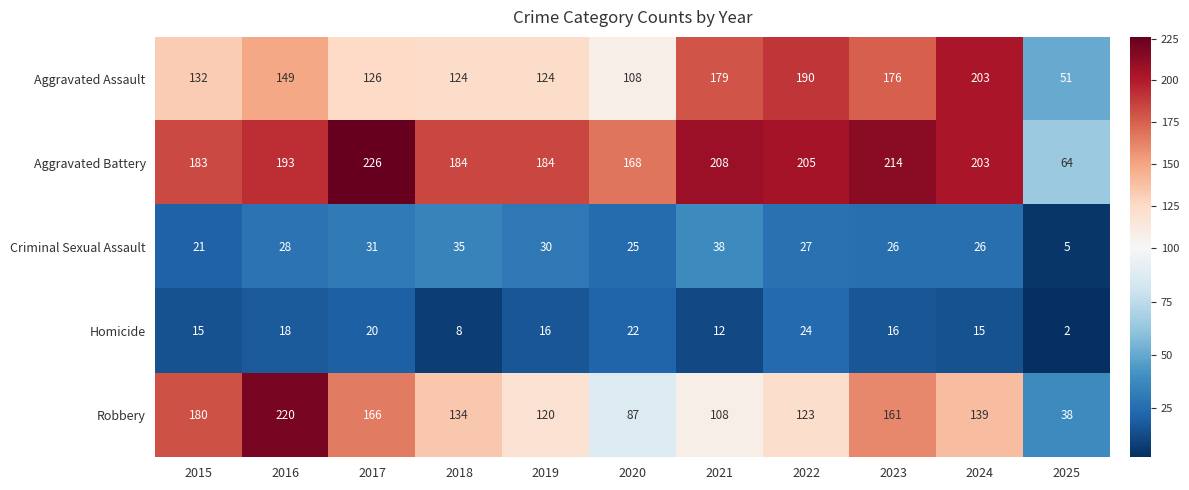

Is the value of Robbery at 2025 greater than the value of Aggravated Battery at 2020?

No